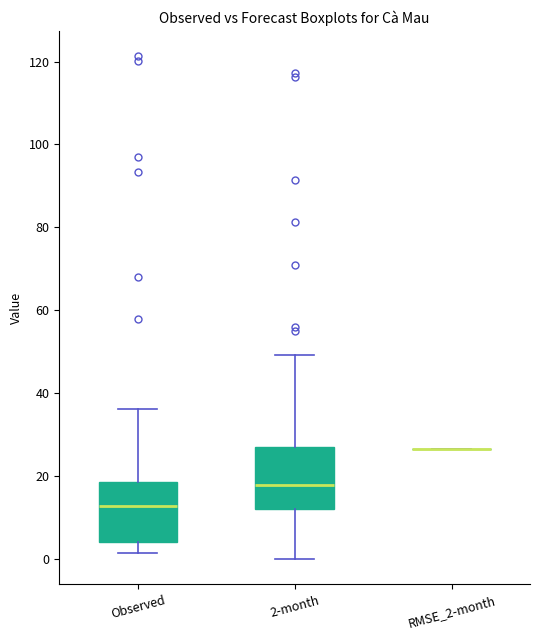

Reading left to right, read every box against the y-axis: the position of its median line, the range the box covers, and the ends of its whiskers. The values are not printed on the chart, so give them approximately, as read against the axis.

Observed: median 12, box 4 to 18, whiskers 2 to 36
2-month: median 18, box 12 to 28, whiskers 0 to 50
RMSE_2-month: box collapsed to a line at 26, whiskers 26 to 26